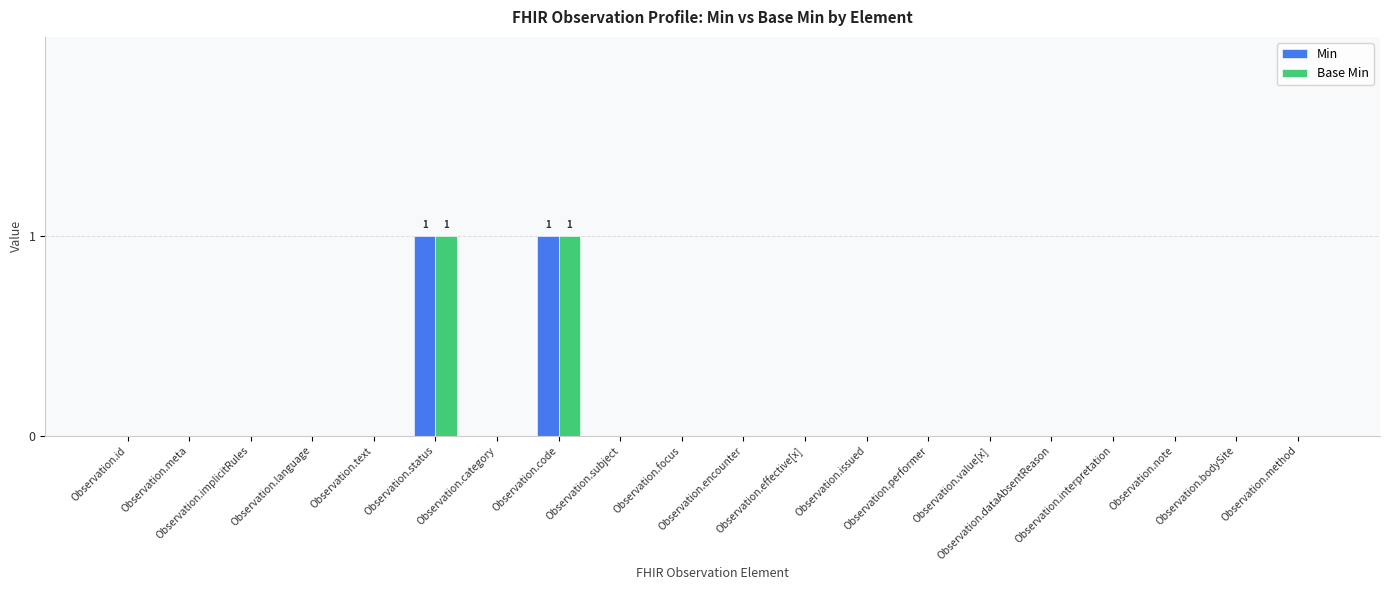

What value does the Base Min series have at Observation.code?

1